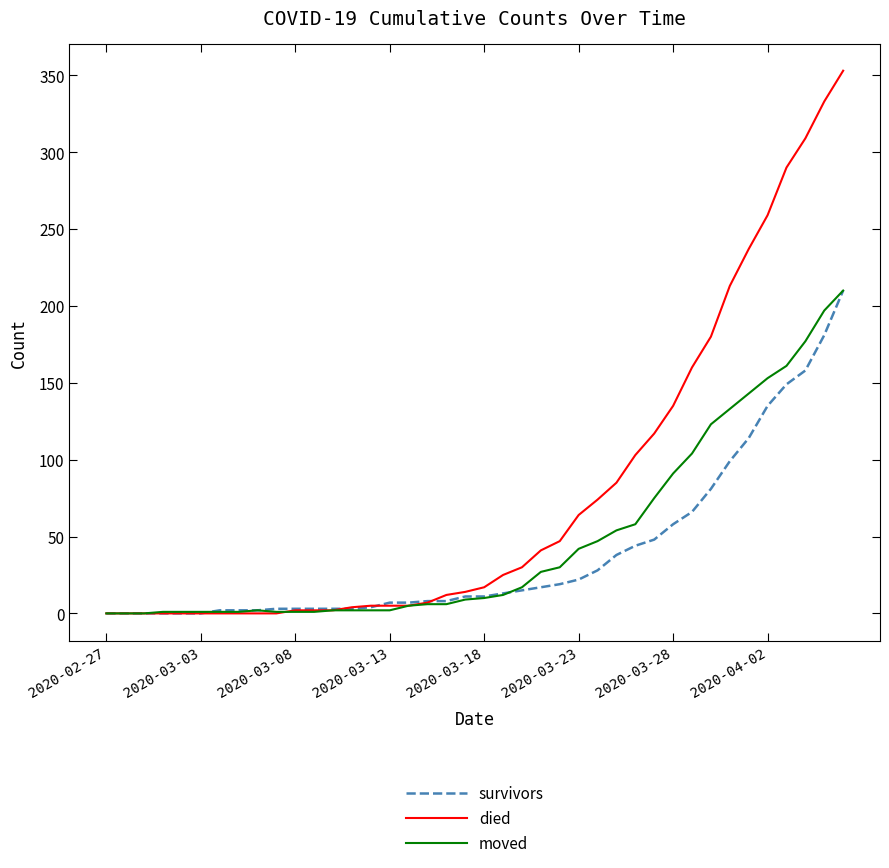

What is the maximum value for moved?

210